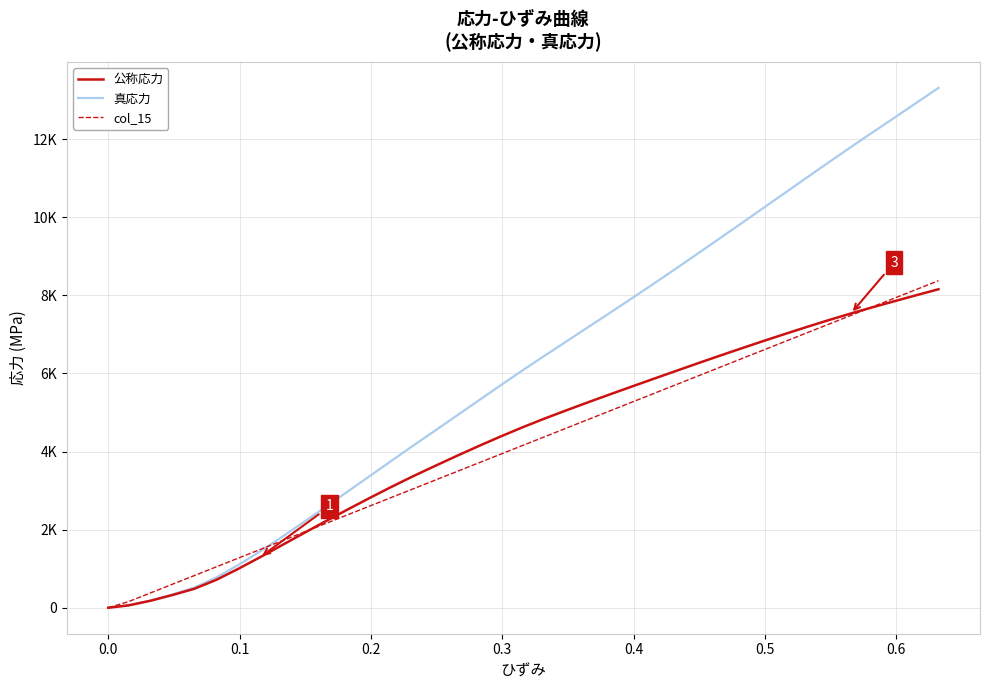

Reading right to left, what are all the values shown in this chart?

公称応力: 8158.1	8006.7	7852.9	7698.5	7537.8	7369.3	7194.4	7013.9	6832.2	6644.0	6454.2	6260.0	6063.7	5866.9	5667.8	5467.7	5264.4	5056.6	4845.6	4622.7	4388.1	4143.0	3890.7	3633.6	3370.2	3094.8	2808.1	2514.4	2216.4	1910.9	1601.4	1292.9	994.3	714.4	485.9	326.0	179.0	60.8	0.0
真応力: 13316.1	12935.1	12555.8	12181.2	11801.1	11414.3	11023.2	10629.8	10241.1	9847.9	9459.1	9069.8	8684.6	8305.0	7928.6	7557.8	7188.7	6820.8	6455.6	6081.4	5699.7	5312.2	4923.7	4538.2	4152.9	3762.0	3366.6	2972.5	2583.4	2195.4	1813.1	1442.3	1092.6	773.1	517.8	341.9	184.7	61.8	0.0
col_15: 8377.1	8154.1	7932.3	7711.0	7488.6	7266.2	7043.5	6821.4	6600.3	6377.7	6155.8	5932.9	5711.3	5489.4	5267.0	5045.2	4822.2	4600.4	4379.1	4156.4	3934.6	3711.6	3489.5	3268.5	3046.0	2823.9	2601.2	2378.8	2157.5	1935.1	1713.3	1490.6	1268.5	1046.9	824.8	602.7	379.7	157.0	0.0